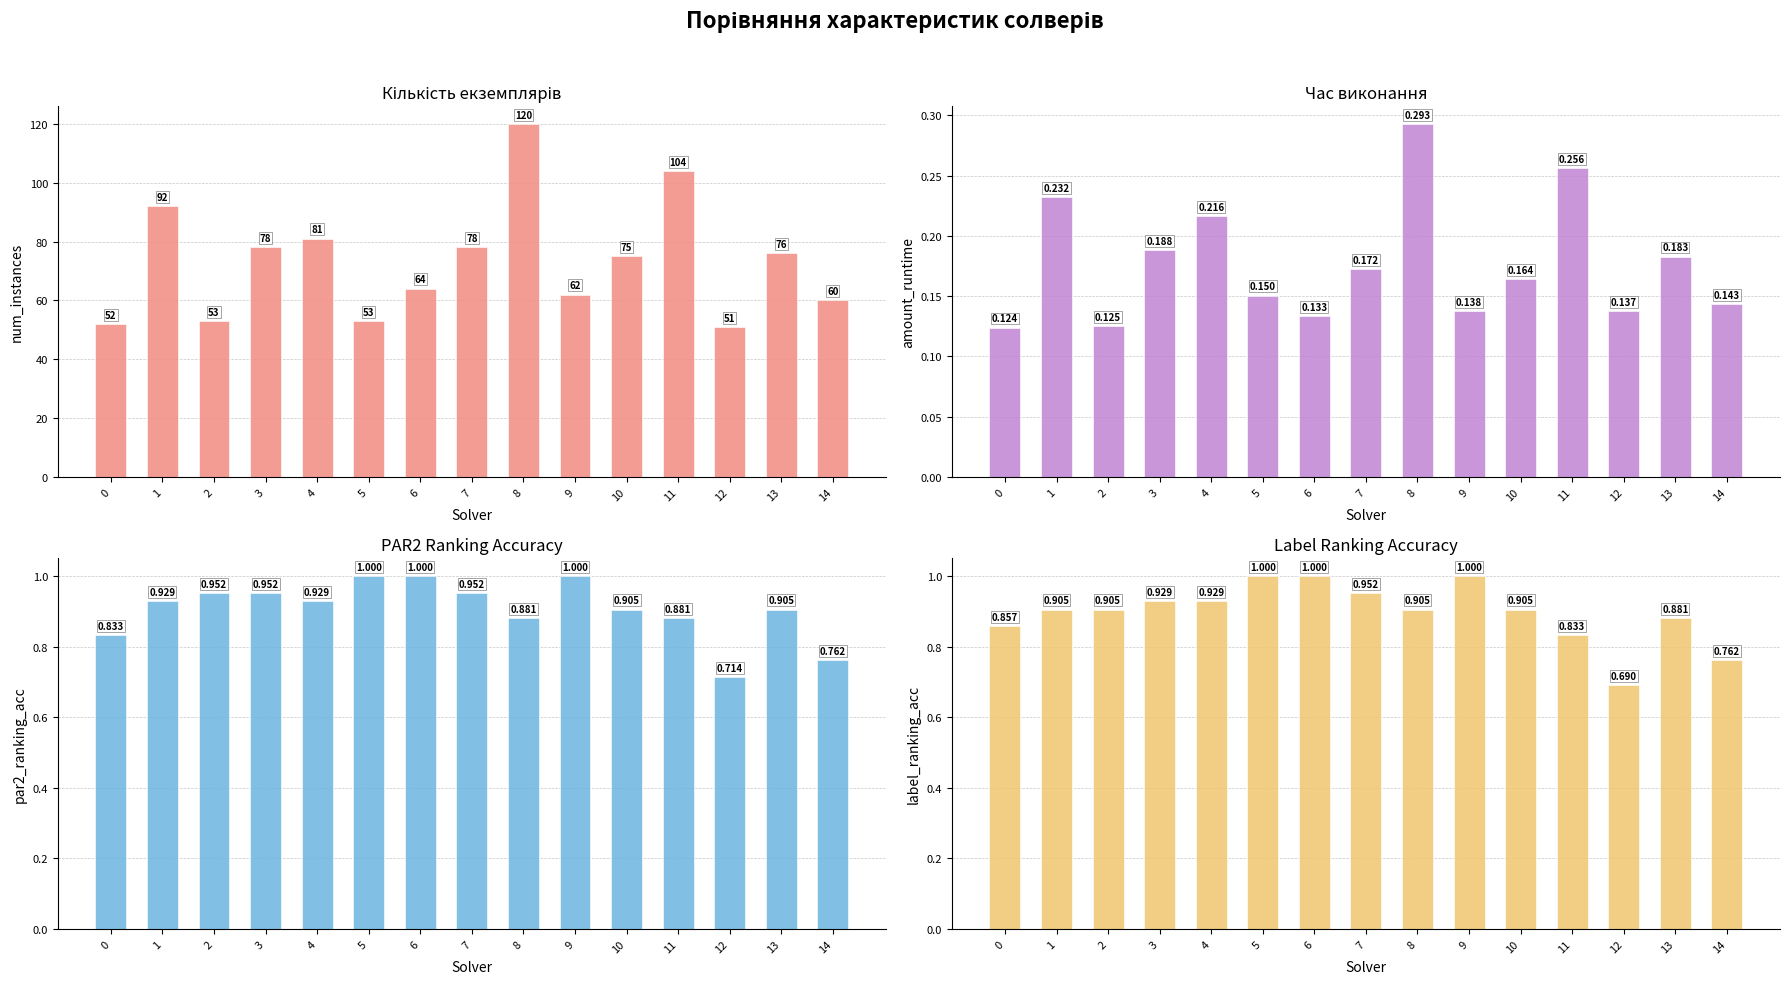

What is the total value across all series at 2?

55.0